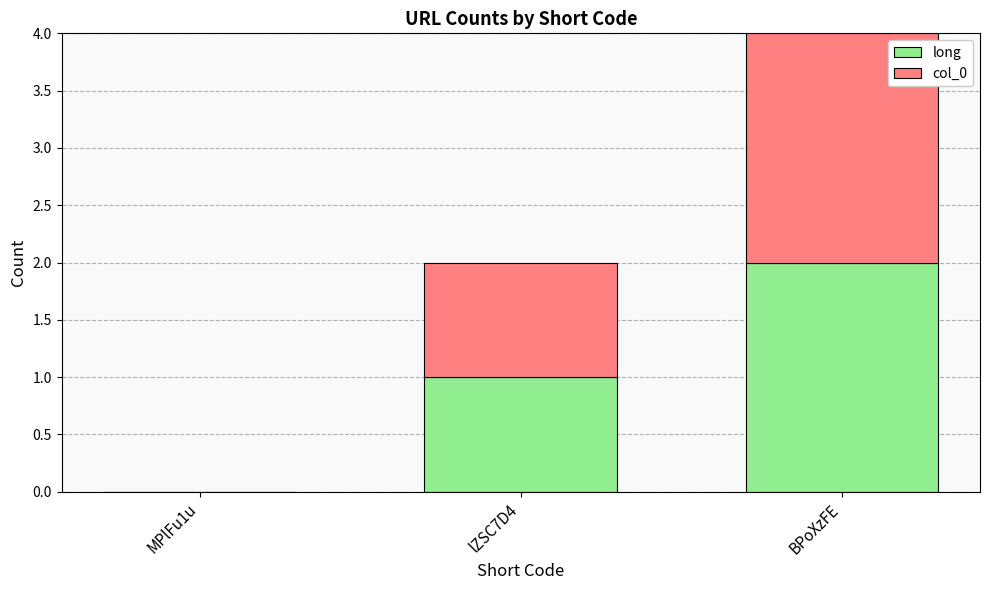

What is the sum of the long values at BPoXzFE and lZSC7D4?

3